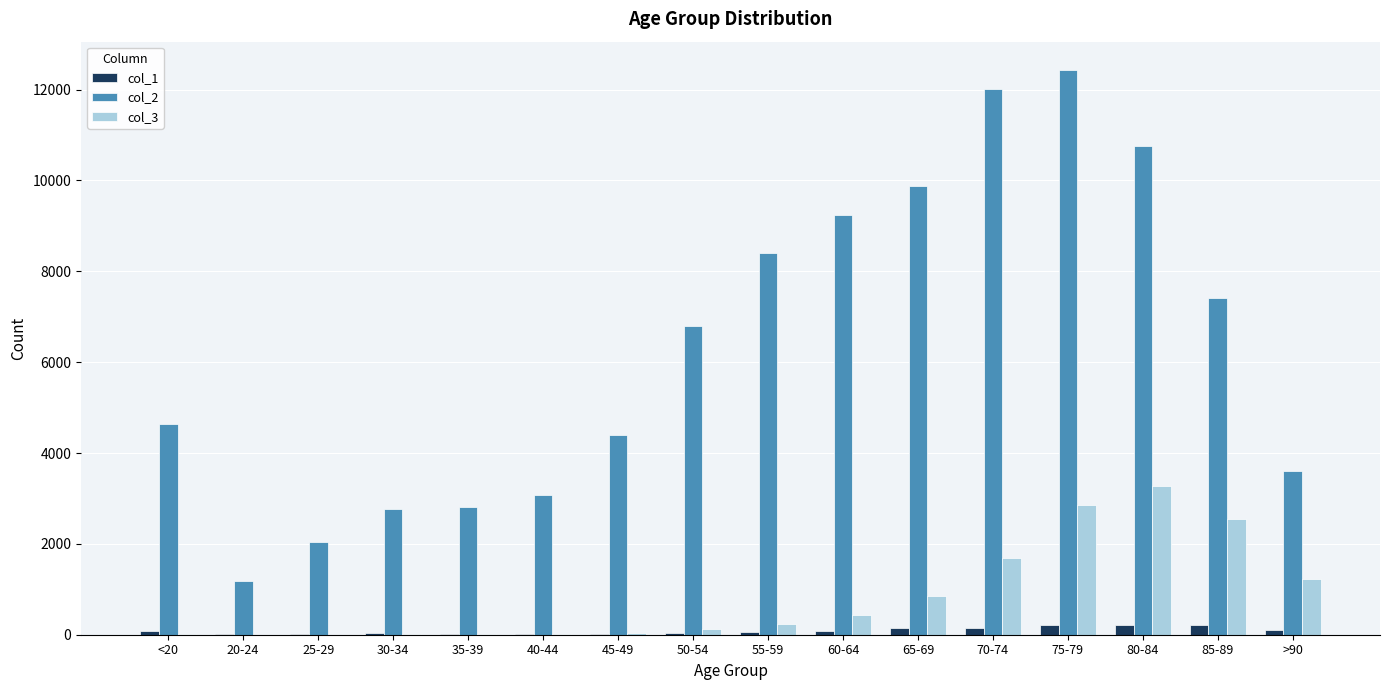

At which category is the sum across all series the highest?

75-79